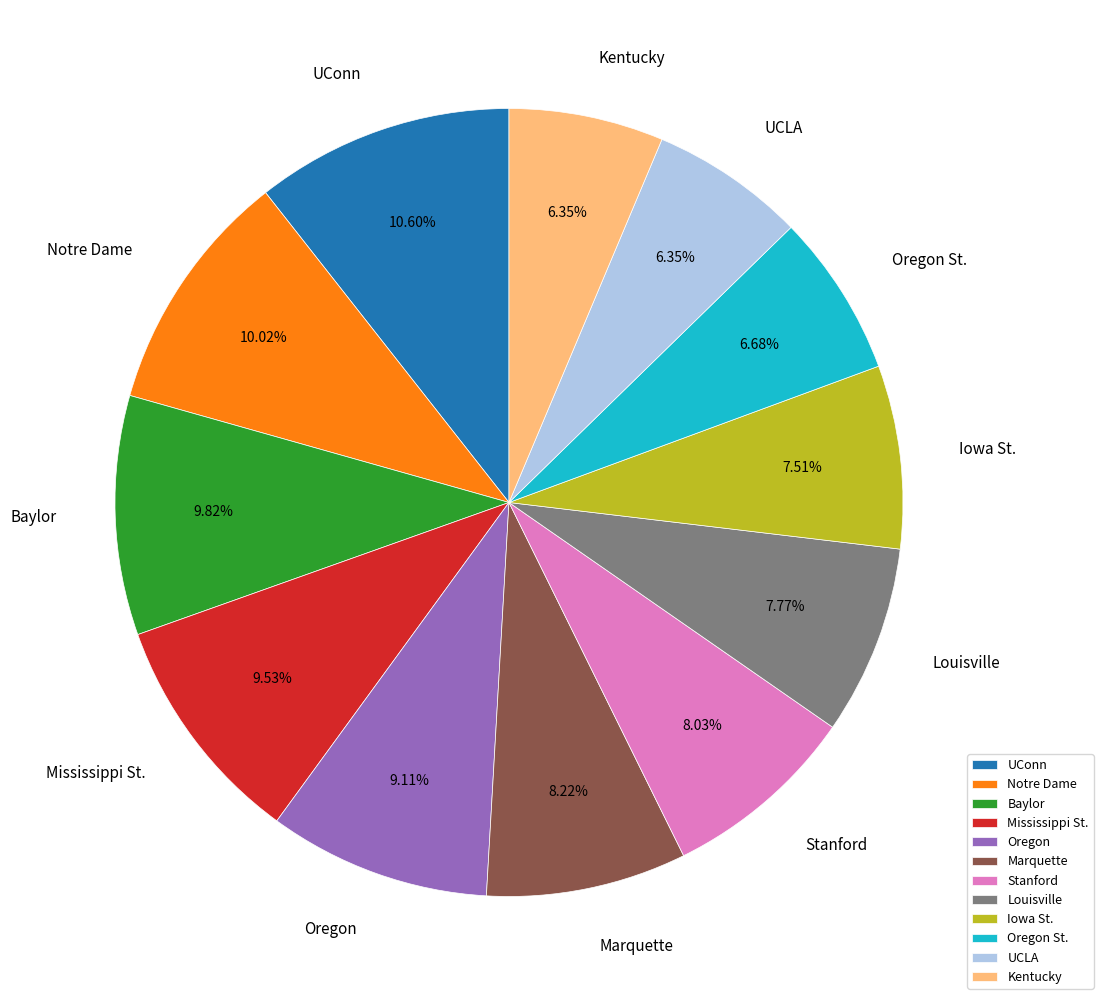

Is it true that Baylor is 10% of the pie?

True